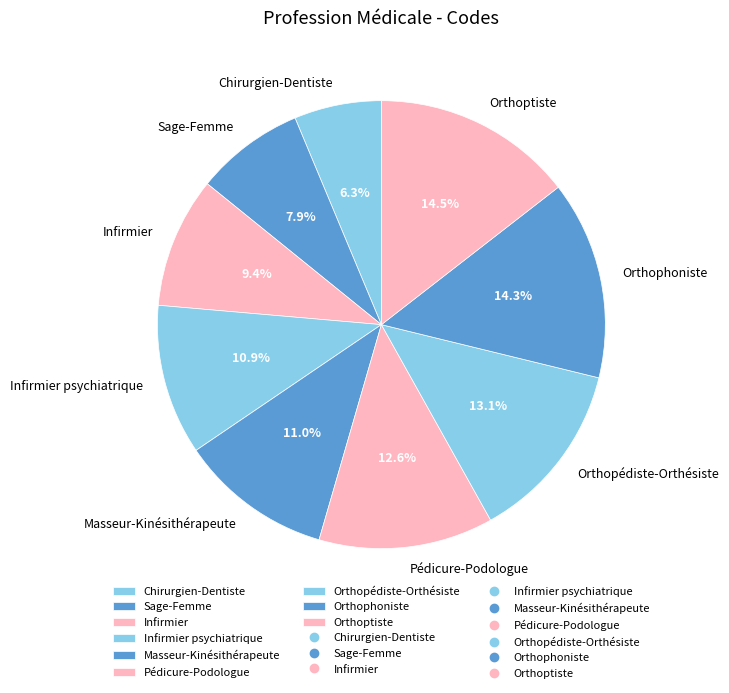

To the nearest percent, what is the difference between the Infirmier psychiatrique and Orthophoniste slice percentages?

3%